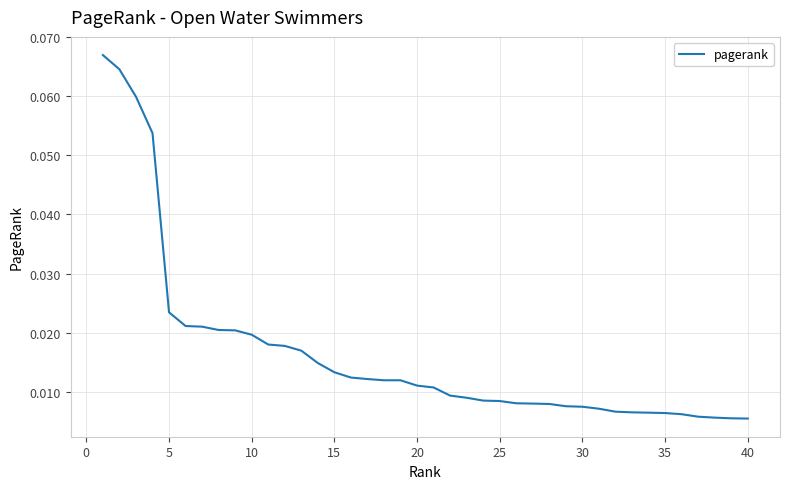

How many series are shown in this chart?

1